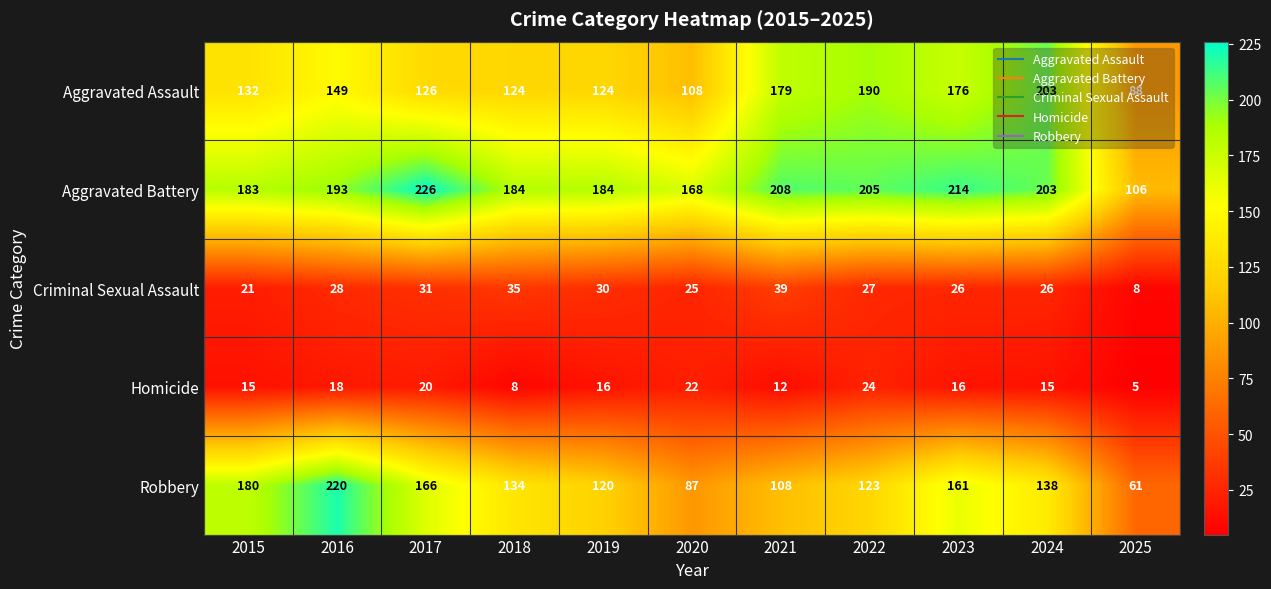

At which category is the sum across all series the highest?

2016